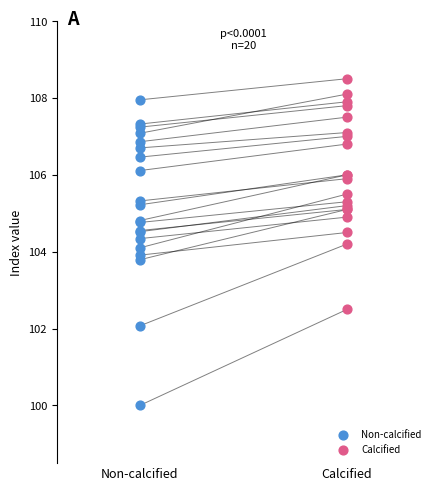

Which series contains the highest Y value?

Calcified